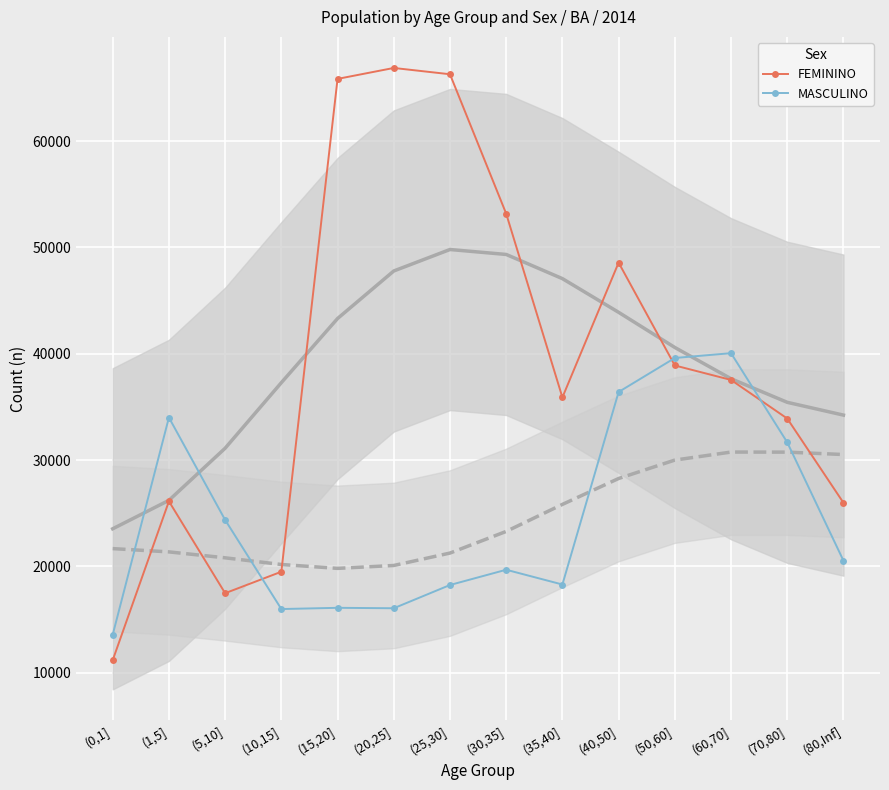

Which series has the largest range (max minus min)?

FEMININO